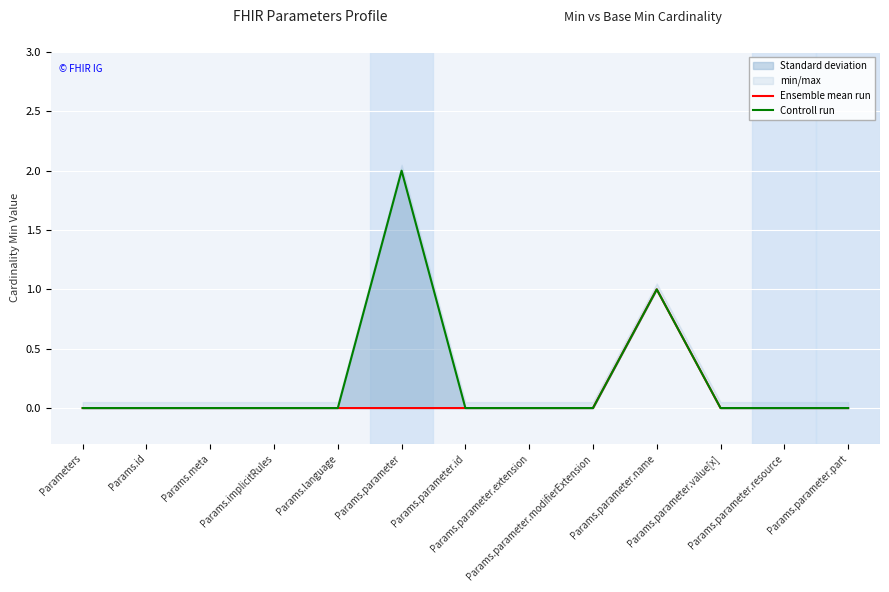

Is it true that Ensemble mean run equals 0 at Params.language?

True